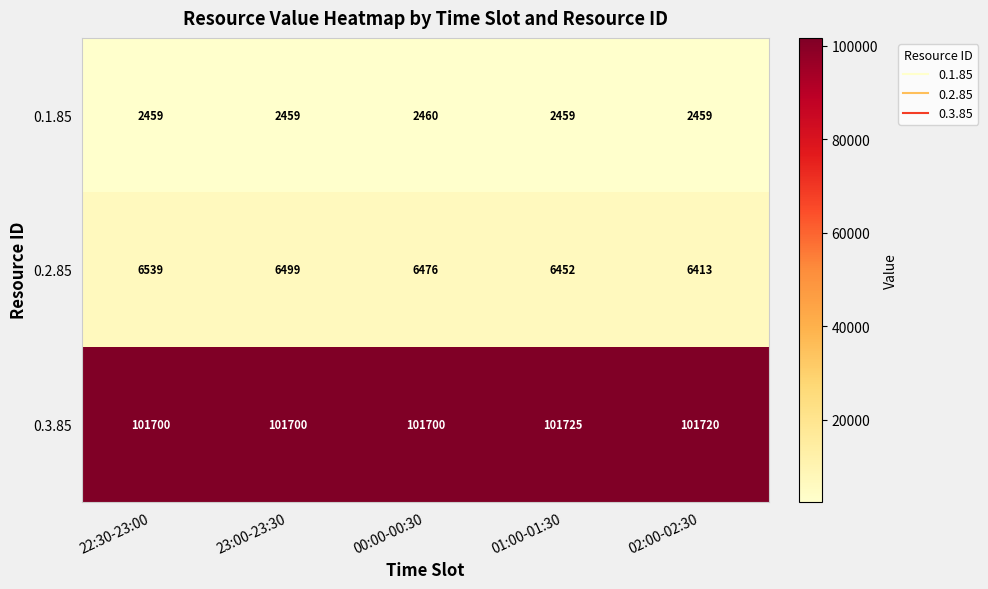

What is the difference between the 0.2.85 values at 00:00-00:30 and 01:00-01:30?

24